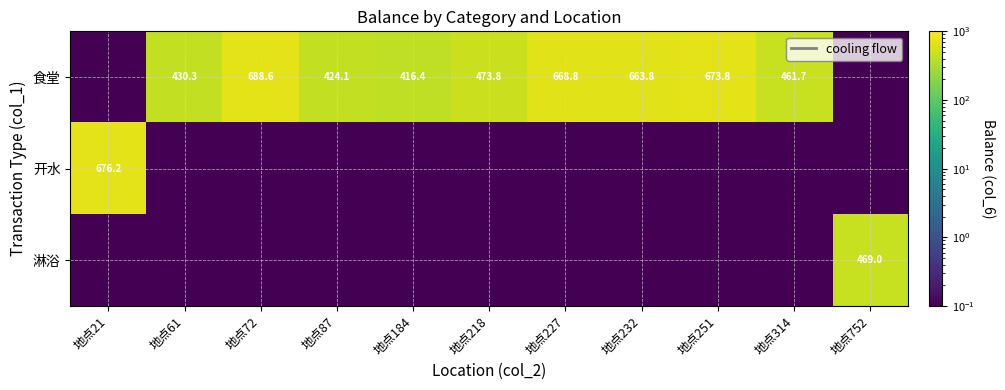

True or false: 淋浴 has a value of 469.0 at 地点752.

True